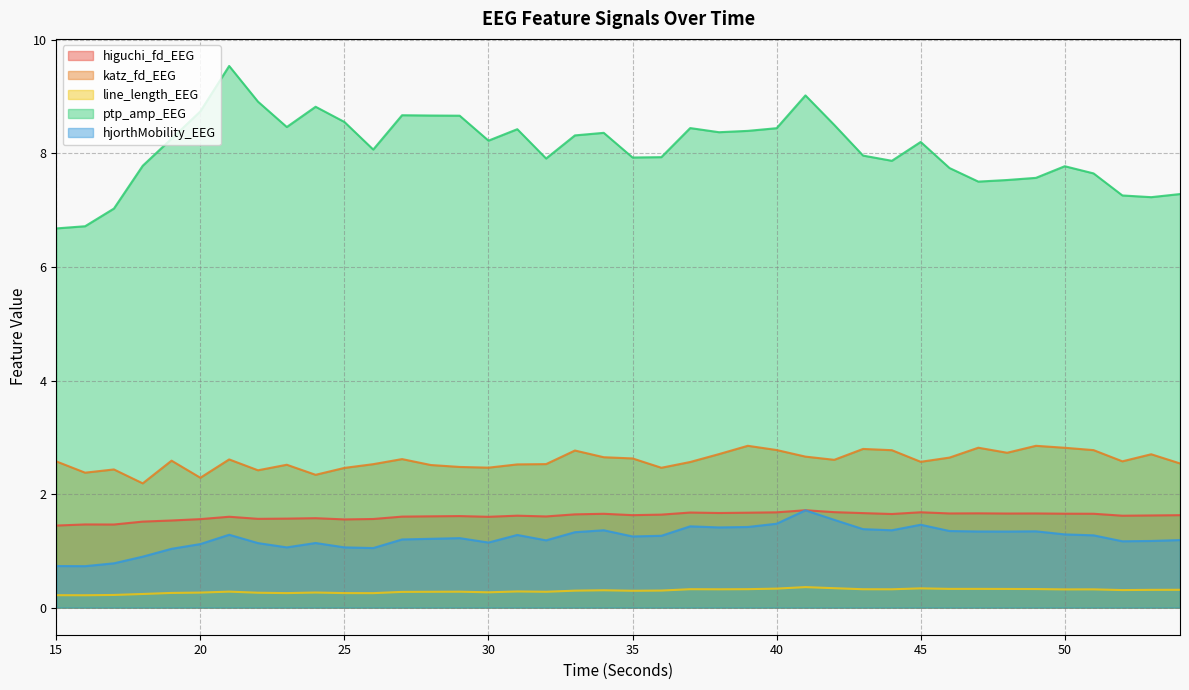

Rank the categories by higuchi_fd_EEG value from highest to lowest.

41, 42, 45, 40, 37, 39, 38, 43, 47, 46, 49, 48, 50, 51, 34, 44, 33, 36, 35, 54, 53, 31, 52, 29, 28, 32, 27, 21, 30, 24, 23, 22, 26, 20, 25, 19, 18, 16, 17, 15